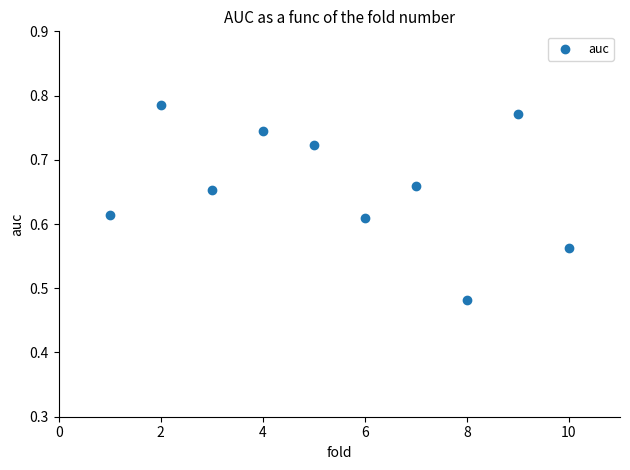

What is the average X value?

5.5